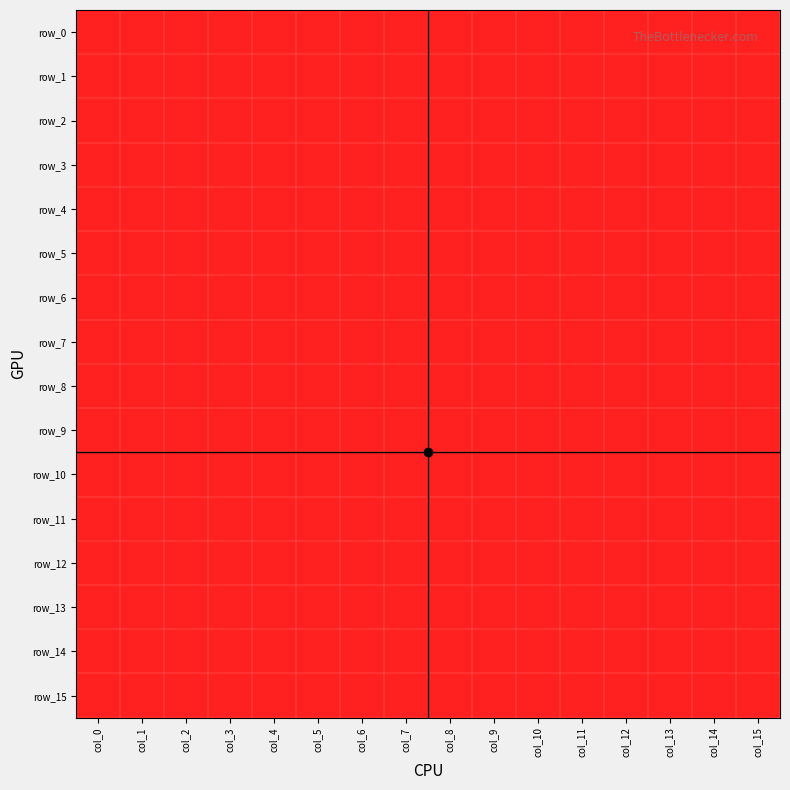

Which category has the lowest value in the row_5 series?

col_2